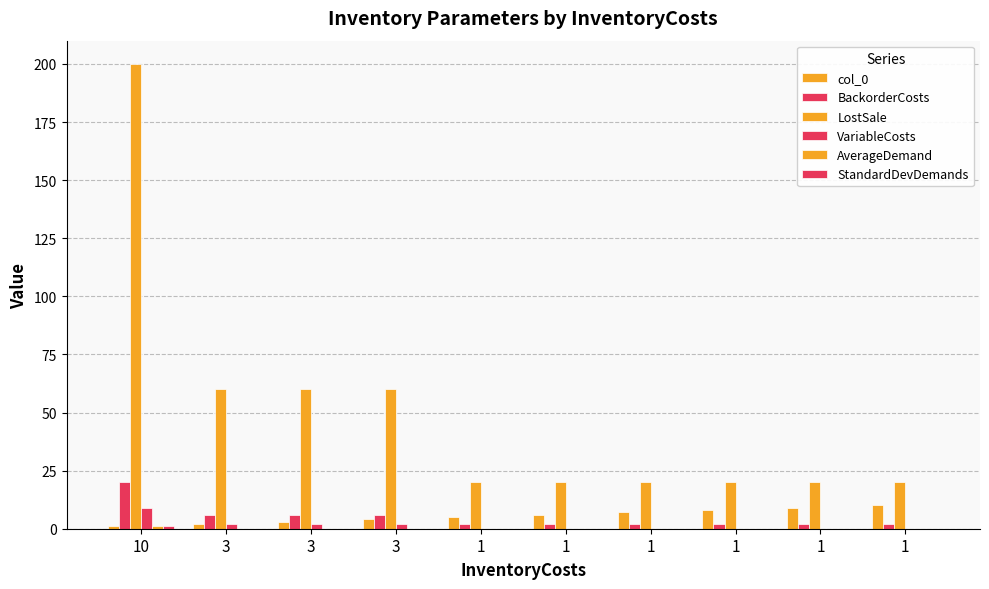

Are the bars horizontal?

No